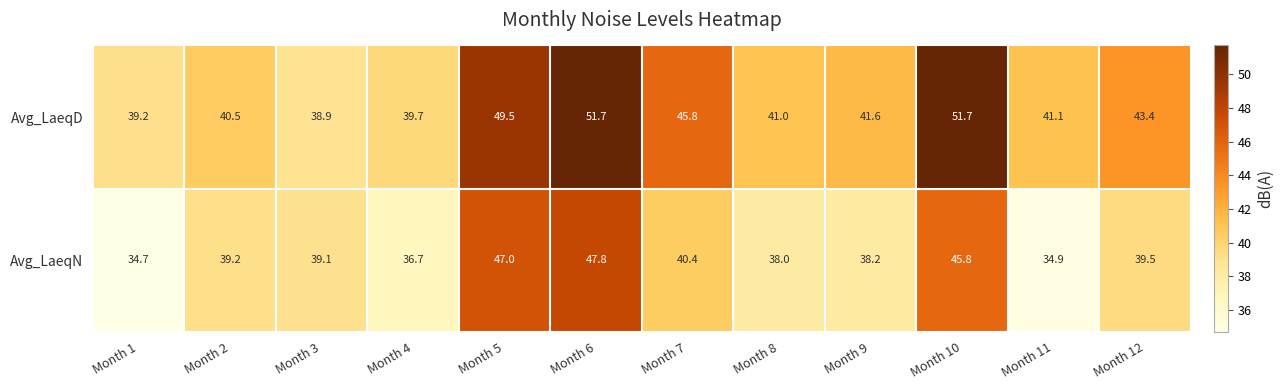

Reading left to right, extract all data points from this chart.

Avg_LaeqD: Month 1=39.2	Month 2=40.5	Month 3=38.9	Month 4=39.7	Month 5=49.5	Month 6=51.7	Month 7=45.8	Month 8=41.0	Month 9=41.6	Month 10=51.7	Month 11=41.1	Month 12=43.4
Avg_LaeqN: Month 1=34.7	Month 2=39.2	Month 3=39.1	Month 4=36.7	Month 5=47.0	Month 6=47.8	Month 7=40.4	Month 8=38.0	Month 9=38.2	Month 10=45.8	Month 11=34.9	Month 12=39.5